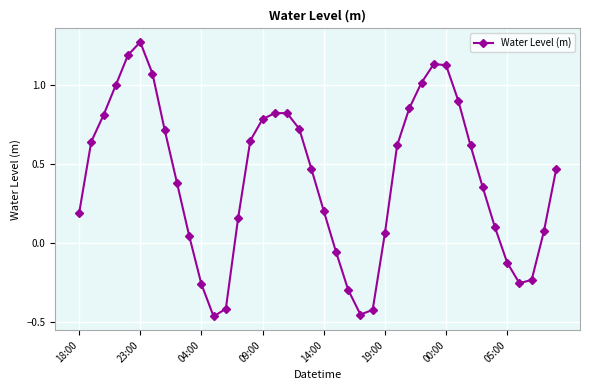

What is the difference between the second highest and second lowest values?

1.6